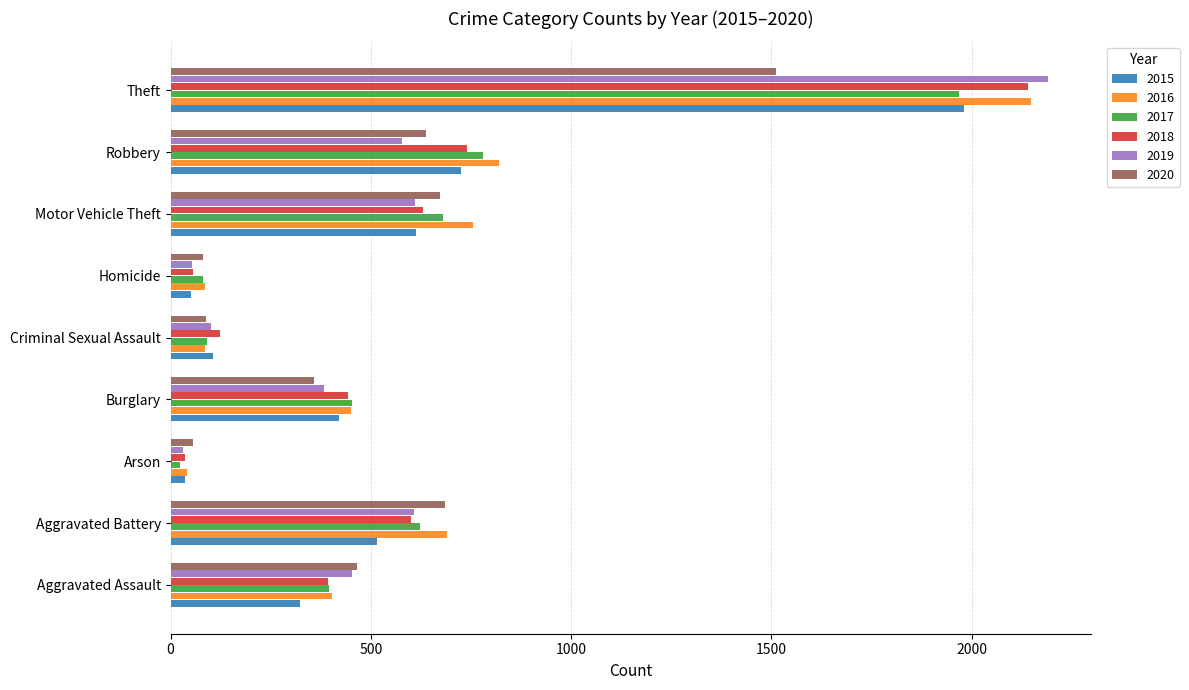

Which series has the widest spread of values?

2019